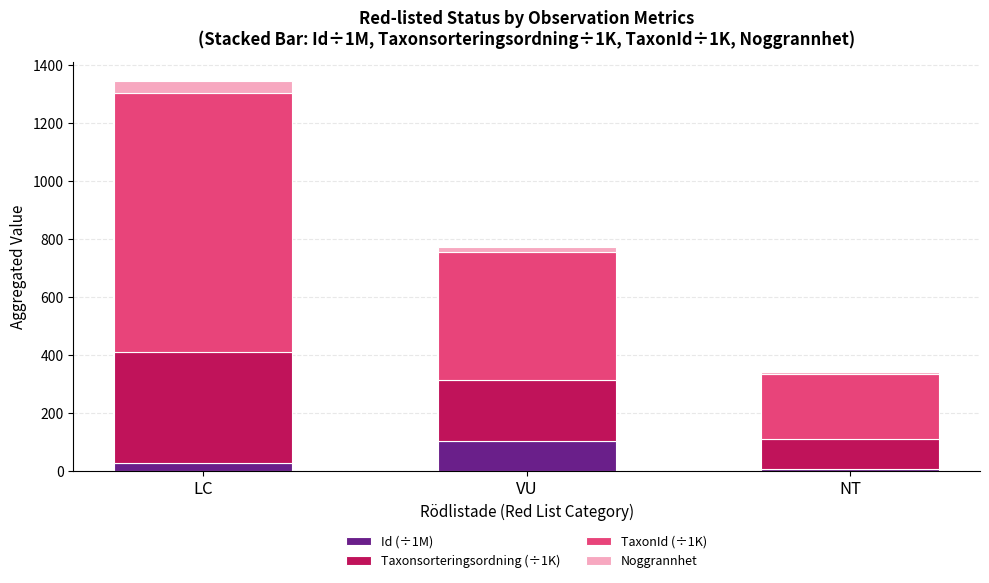

What is the difference between the maximum and minimum values in the Id (÷1M) series?

97.3